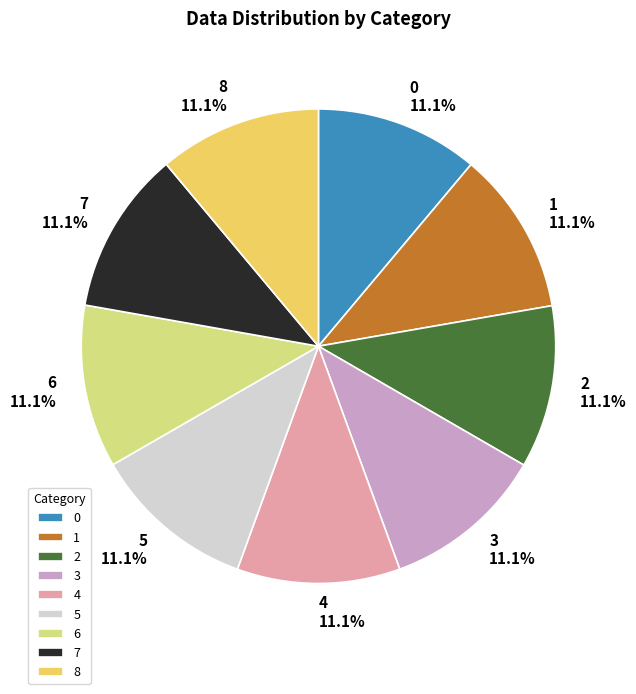

True or false: 5 accounts for 11% of the total.

True